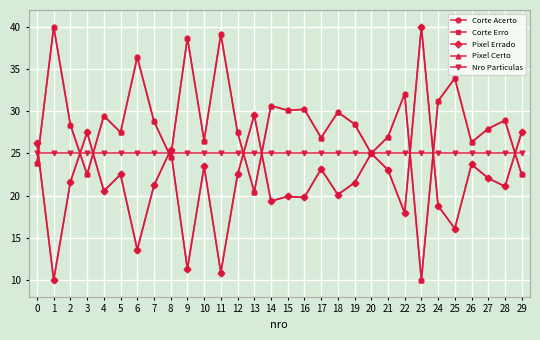

Does the chart have visible grid lines?

Yes